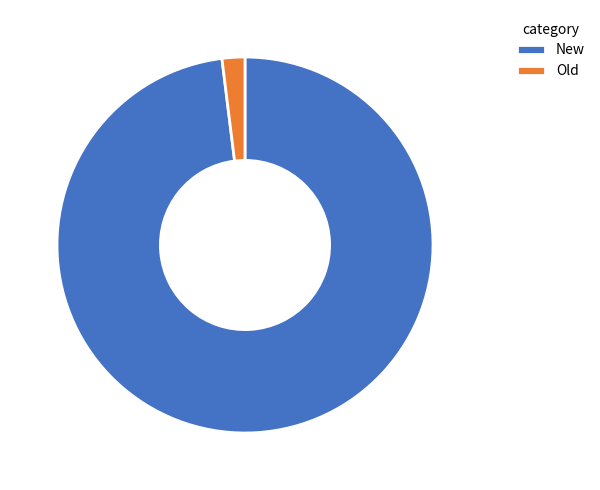

Is it true that New is 98% of the pie?

True